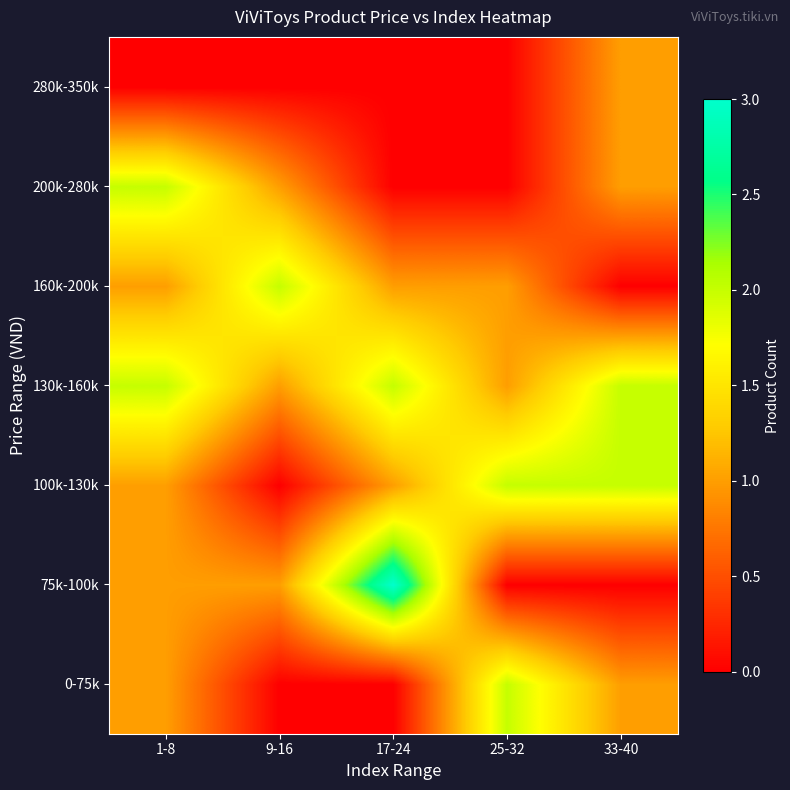

Reading right to left, list all the values displayed in this chart.

0-75k: 33-40=1	25-32=2	17-24=0	9-16=0	1-8=1
75k-100k: 33-40=0	25-32=0	17-24=3	9-16=1	1-8=1
100k-130k: 33-40=2	25-32=2	17-24=1	9-16=0	1-8=1
130k-160k: 33-40=2	25-32=1	17-24=2	9-16=1	1-8=2
160k-200k: 33-40=0	25-32=1	17-24=1	9-16=2	1-8=1
200k-280k: 33-40=1	25-32=0	17-24=0	9-16=1	1-8=2
280k-350k: 33-40=1	25-32=0	17-24=0	9-16=0	1-8=0